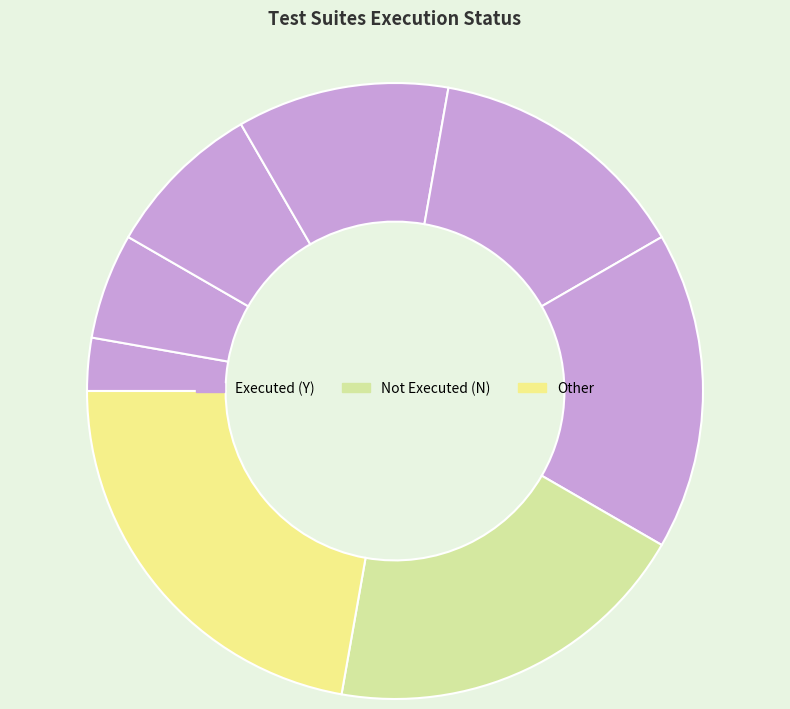

How many segments does this pie chart have?

8